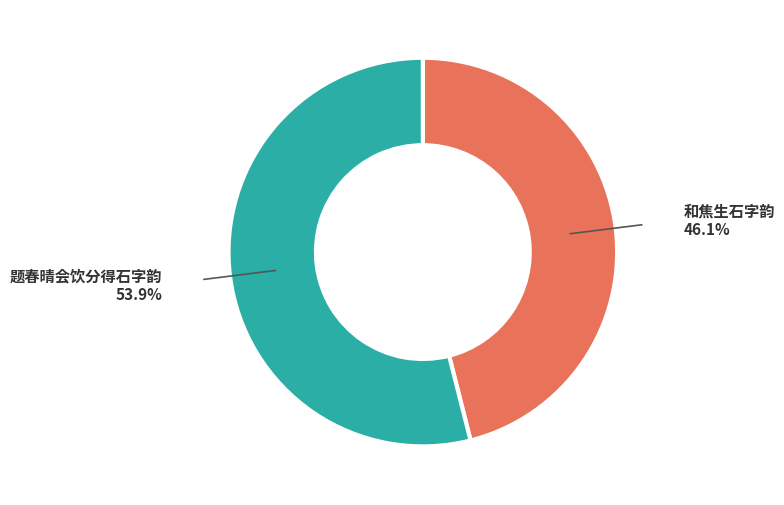

Which category has the smallest portion of the pie?

和焦生石字韵